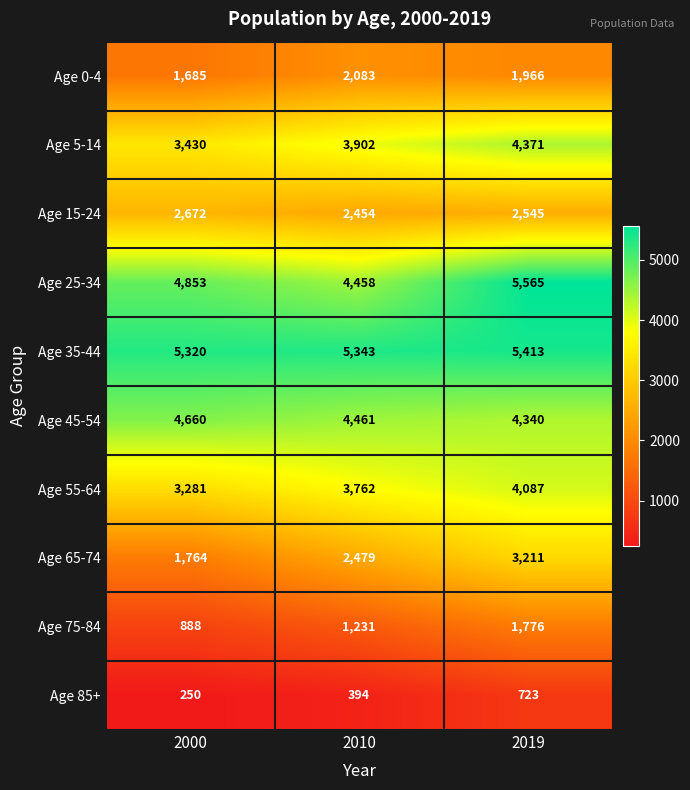

The Age 75-84 series shows 1231 at 2010. True or false?

True